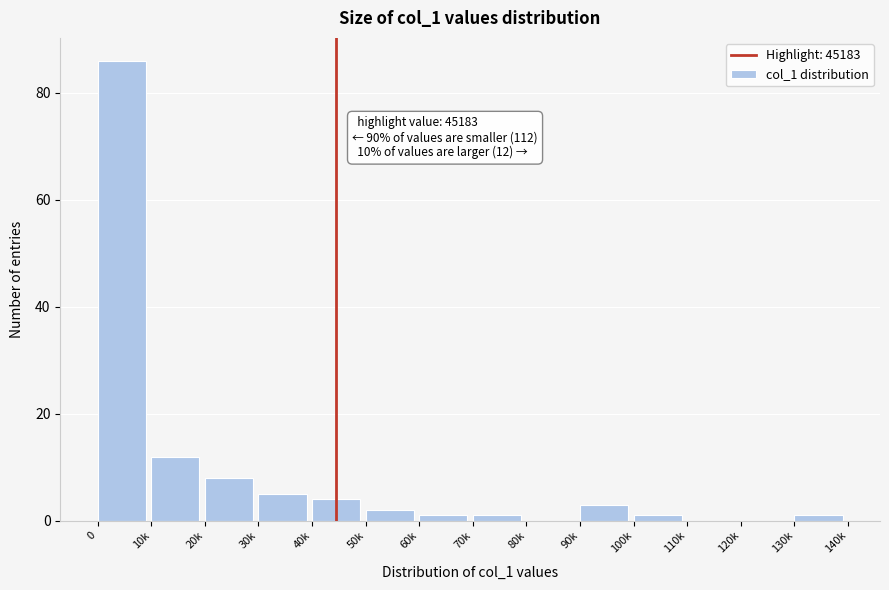

Reading right to left, transcribe all the data shown in this chart.

130k=1	120k=0	110k=0	100k=1	90k=3	80k=0	70k=1	60k=1	50k=2	40k=4	30k=5	20k=8	10k=12	0=86